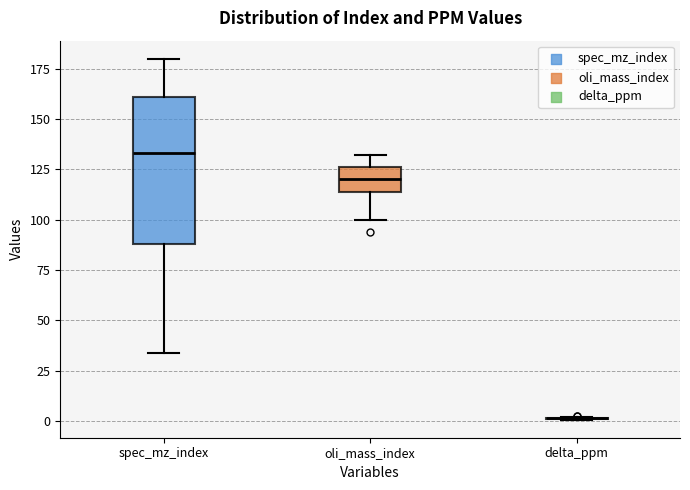

Comparing the boxes themselves (not the whiskers), which one is the tallest?

spec_mz_index